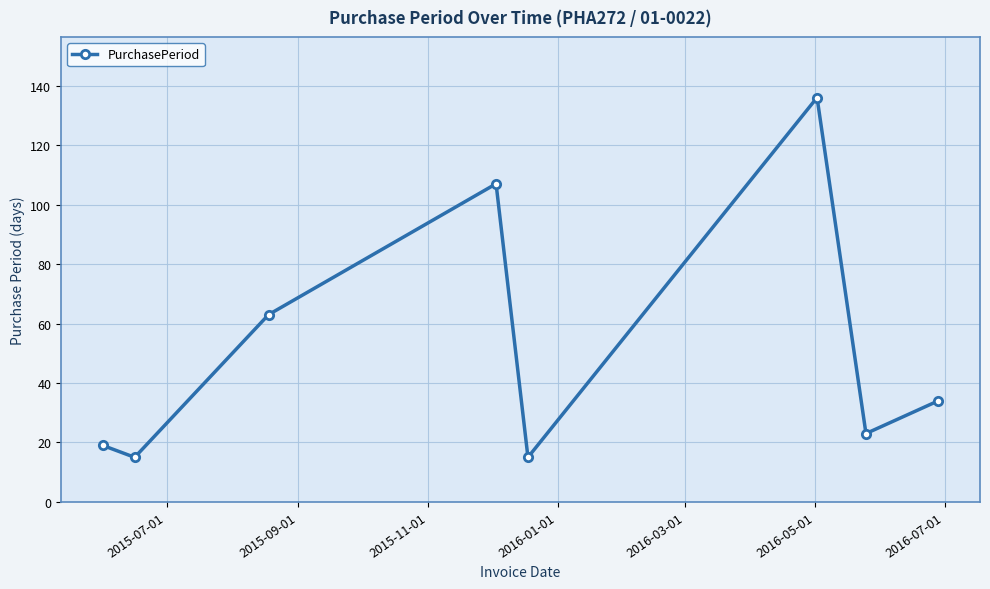

What is the average value?

52